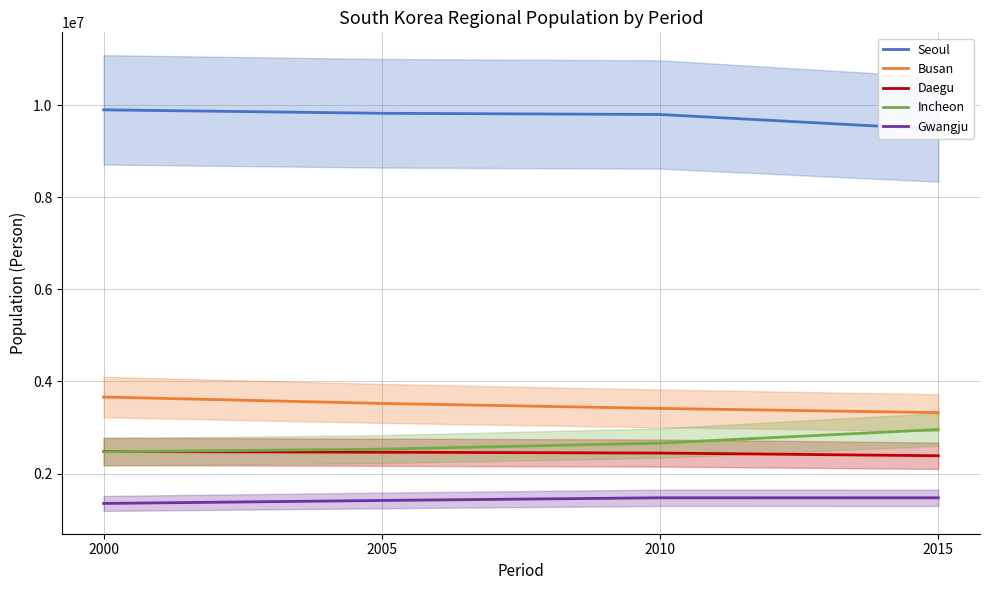

At how many categories does at least one series exceed 8197911?

4